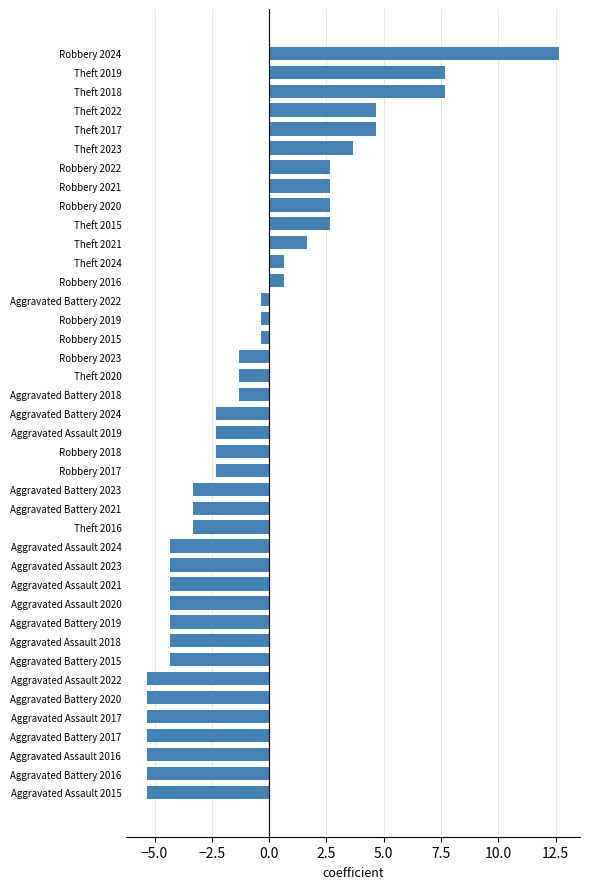

Read the value at Theft 2019.

7.7